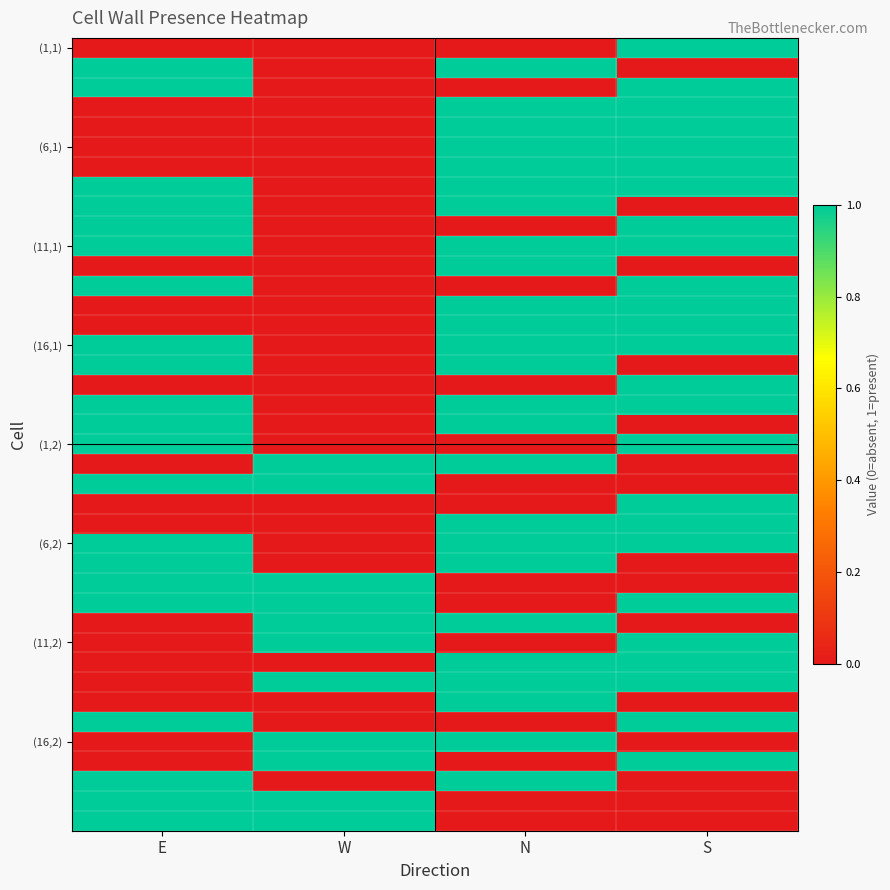

What is the total value across all series at W?

11